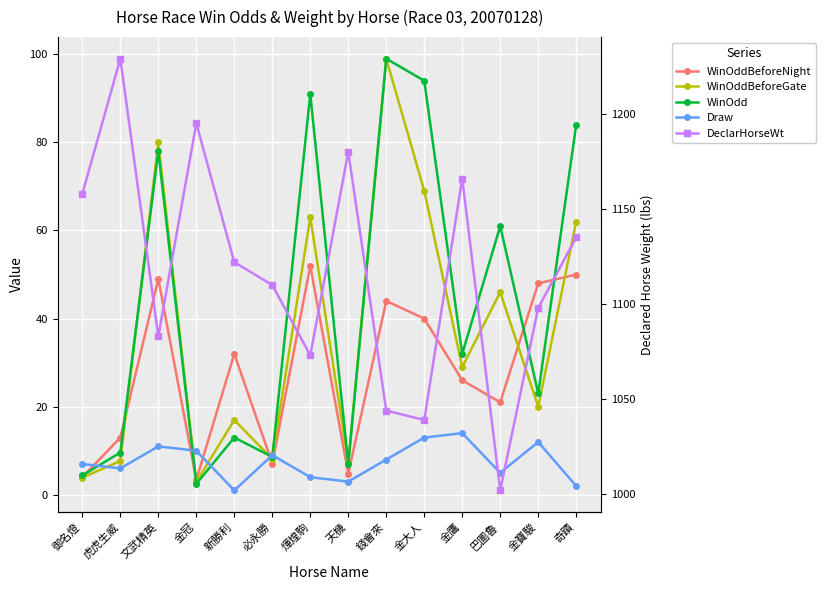

What is the total value across all series at 天機?

1202.0